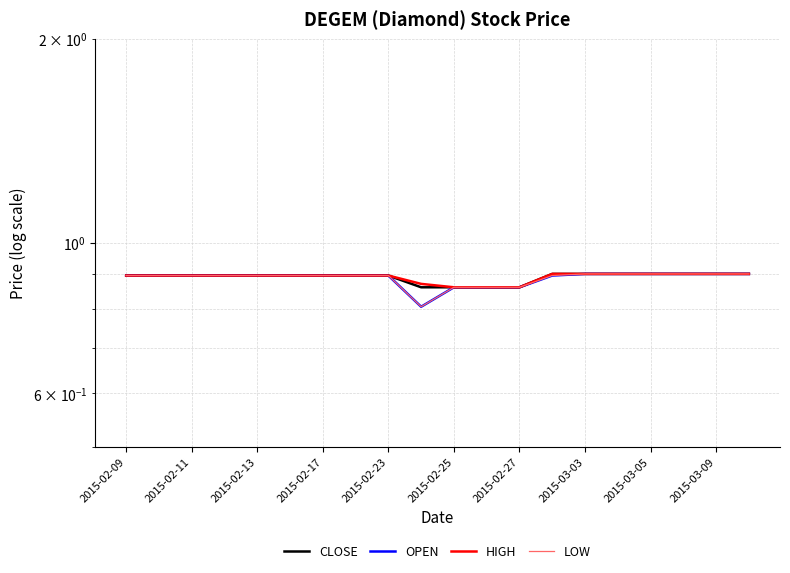

How many lines are shown in the chart?

4